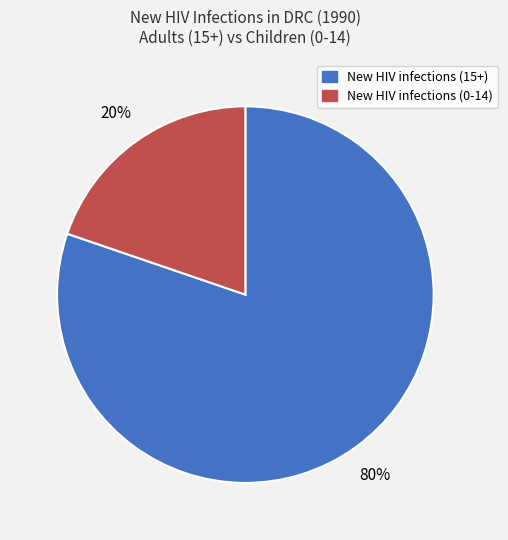

To the nearest percent, what is the average slice percentage?

50%